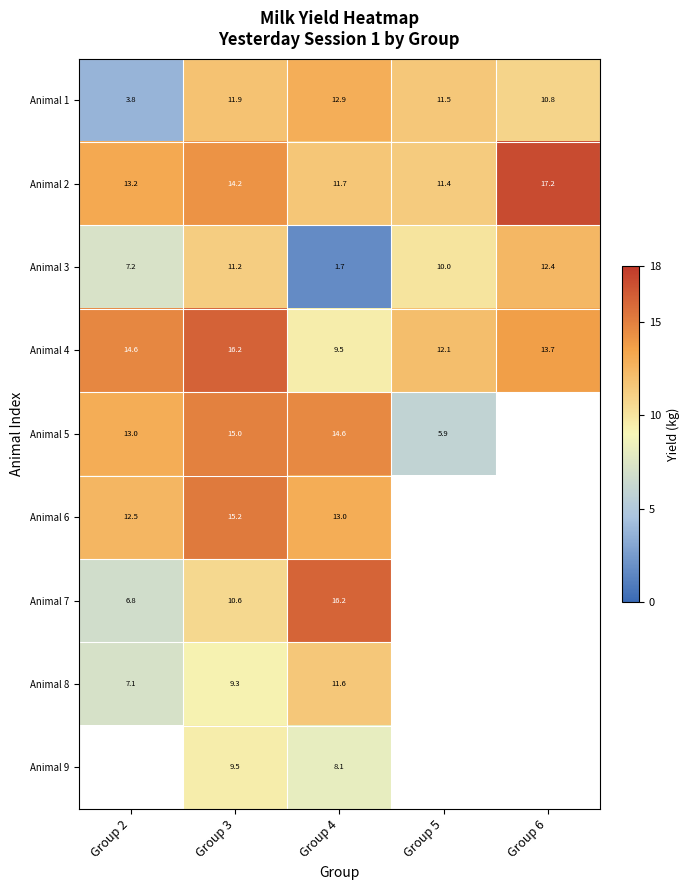

What is the minimum value shown in the chart?

1.7